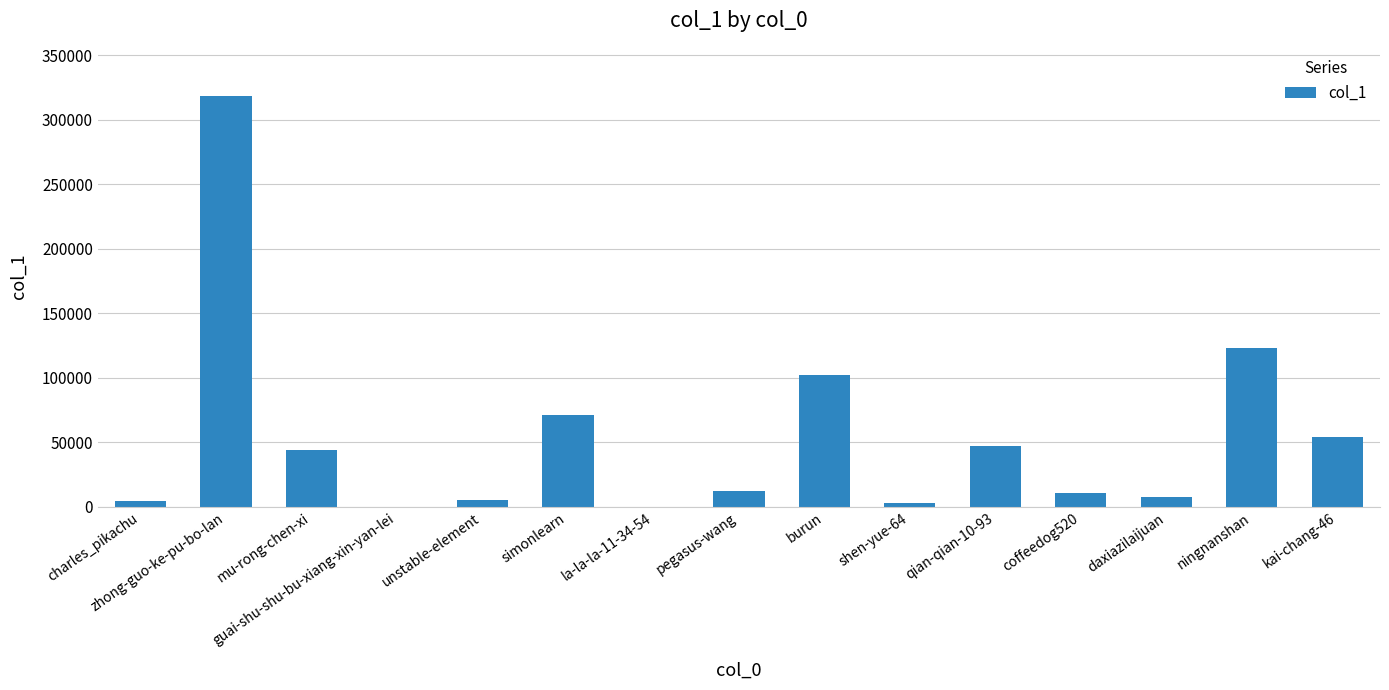

What is the change in value from la-la-la-11-34-54 to qian-qian-10-93?

+47299